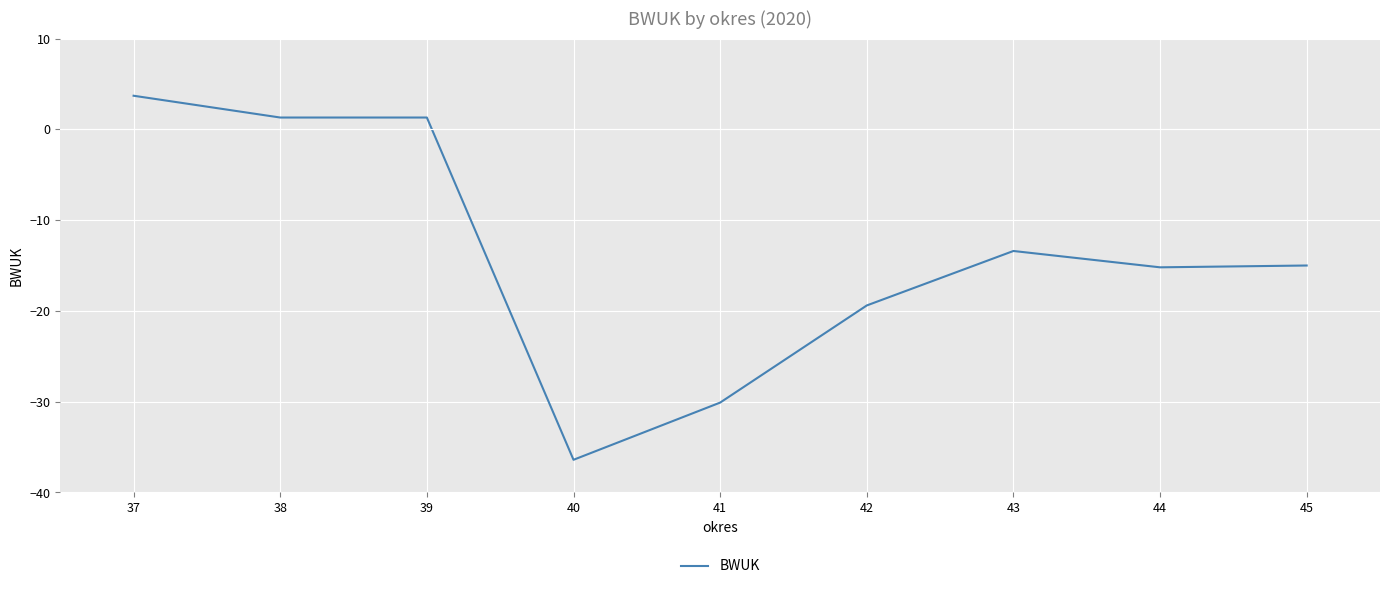

How many lines are shown in the chart?

1